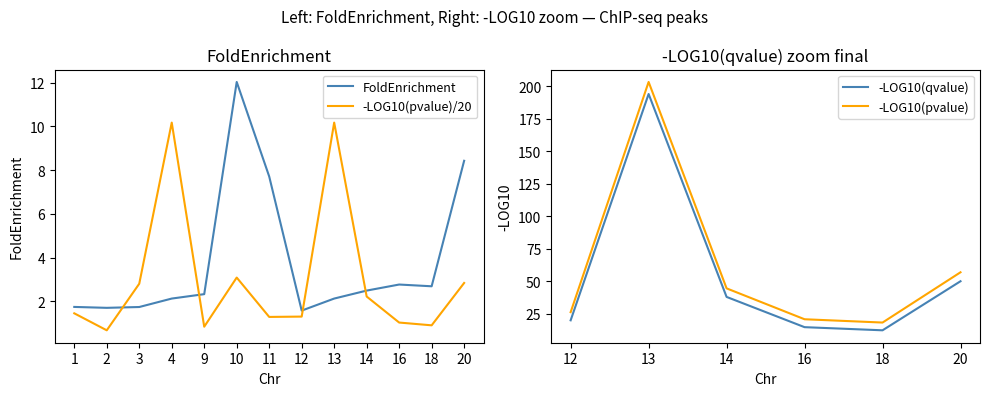

True or false: -LOG10(pvalue)/20 has a value of 7.0 at 4.

False